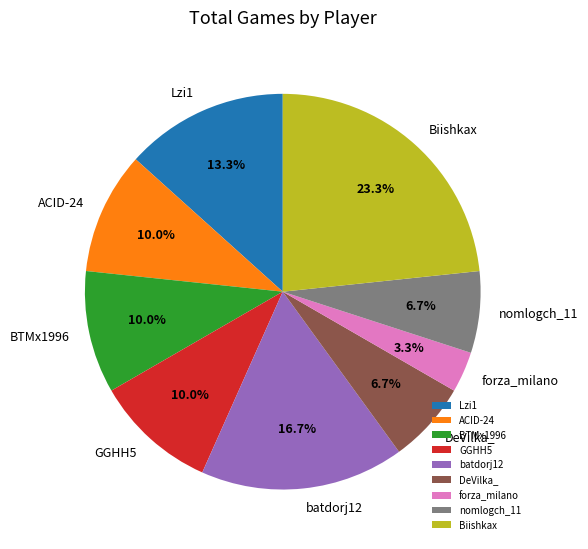

Which has a higher value, Lzi1 or nomlogch_11?

Lzi1